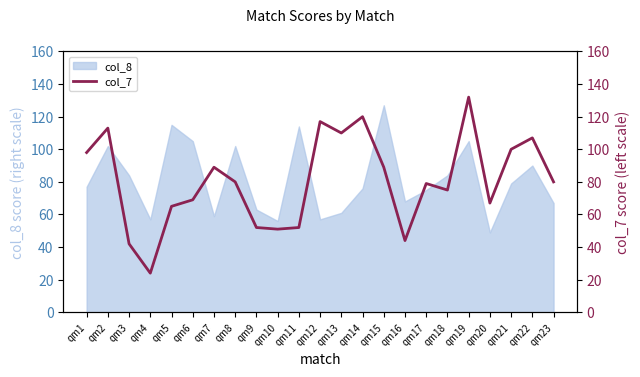

What is the value of the 18th point from the left?

75